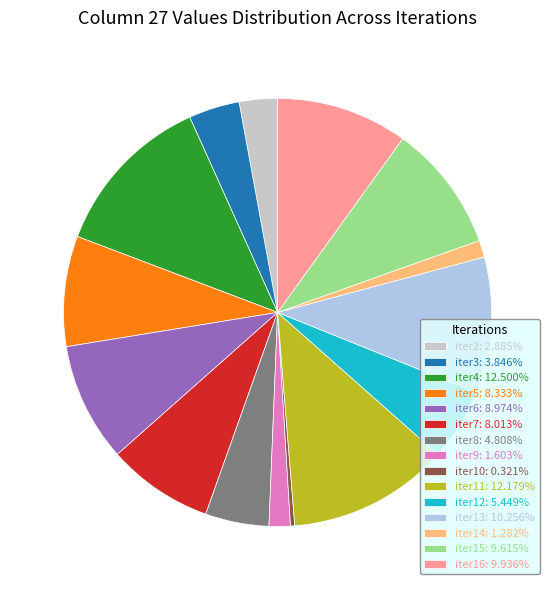

What is the ratio of the value at iter11: 12.179% to the value at iter15: 9.615%?

1.3